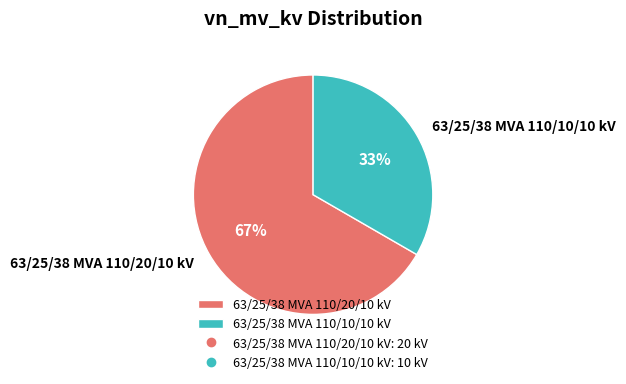

Is 63/25/38 MVA 110/20/10 kV the majority of the pie?

Yes